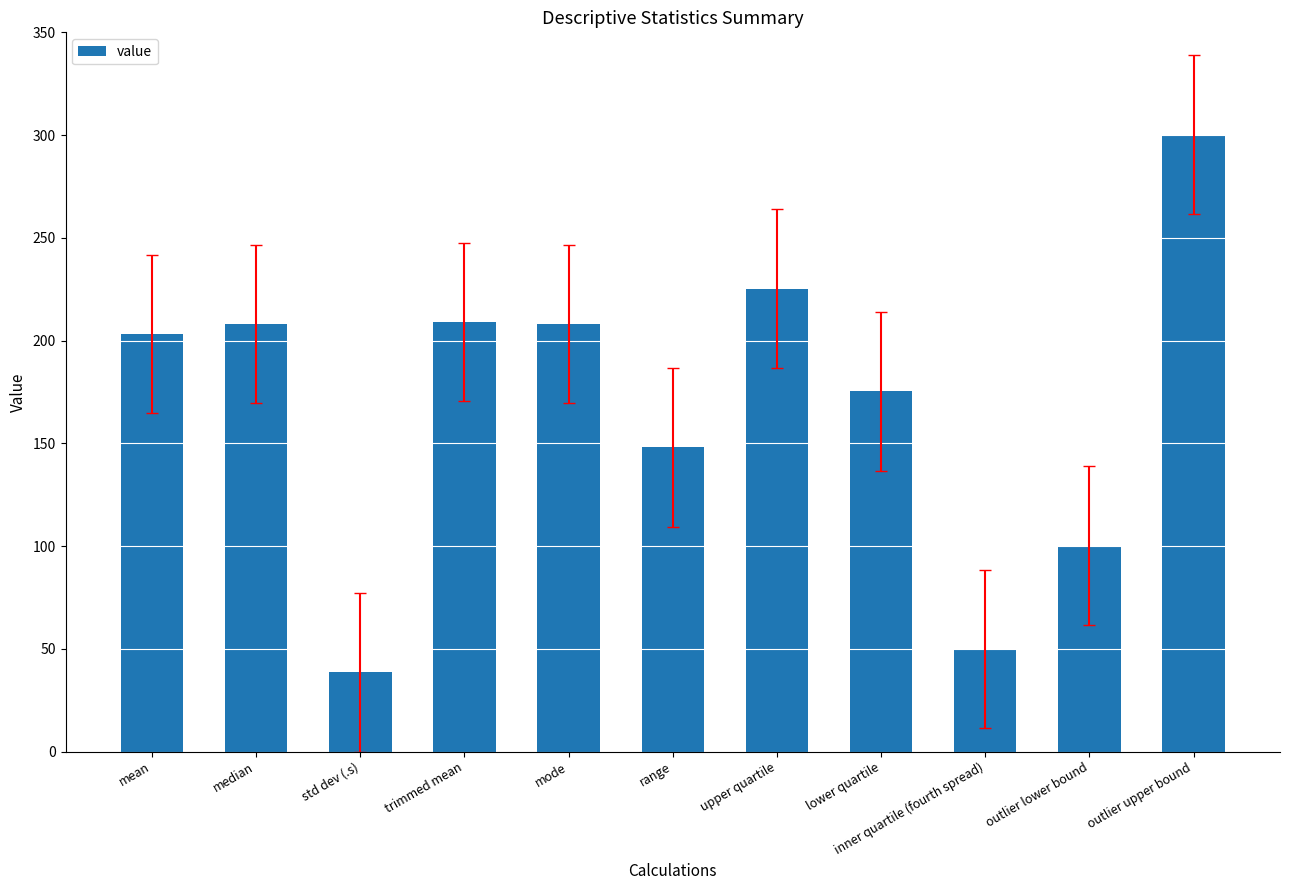

Does the chart contain stacked bars?

No